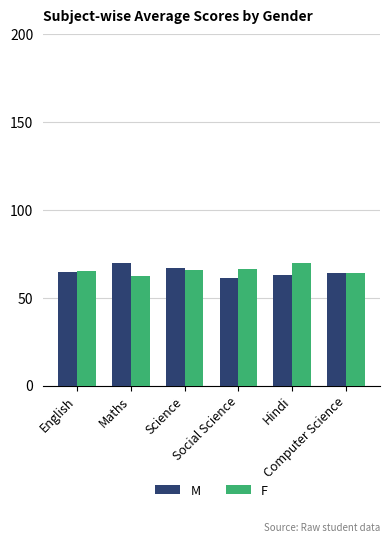

What is the difference between the maximum and minimum values in the F series?

7.3